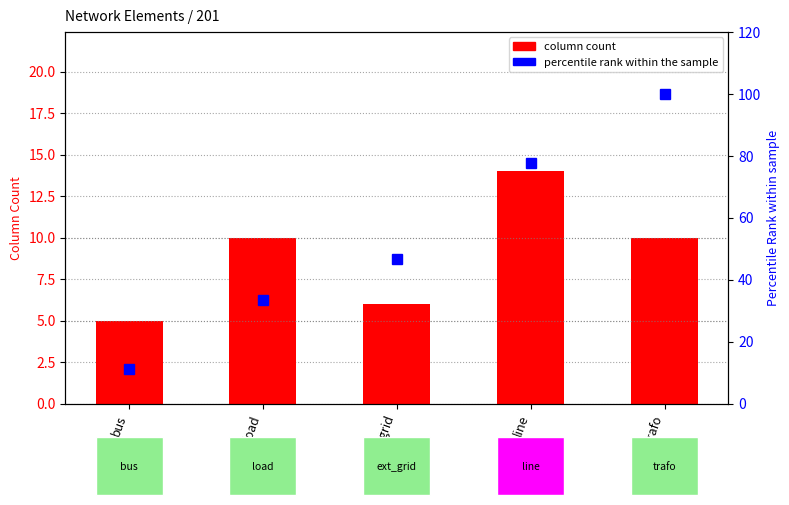

Does the chart contain any negative values?

No